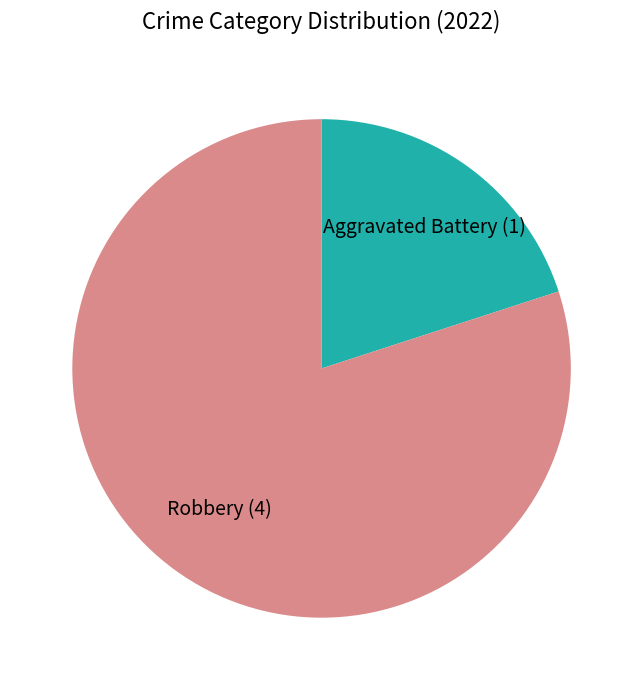

Does any single category account for the majority?

Yes